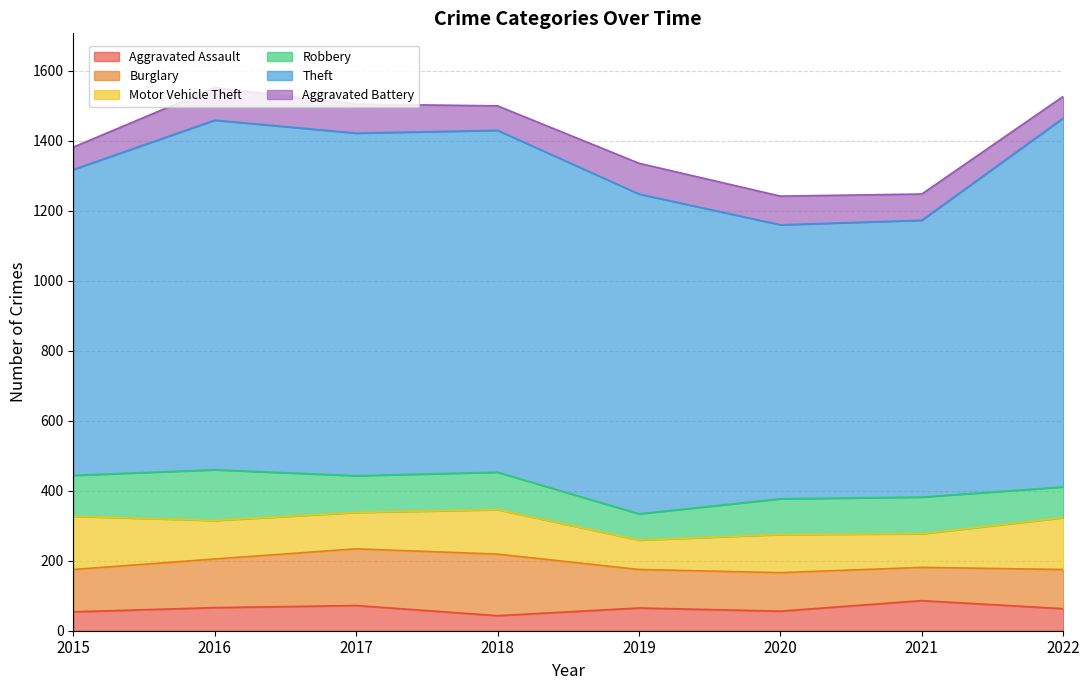

Which label corresponds to the smallest value in the chart?

2018